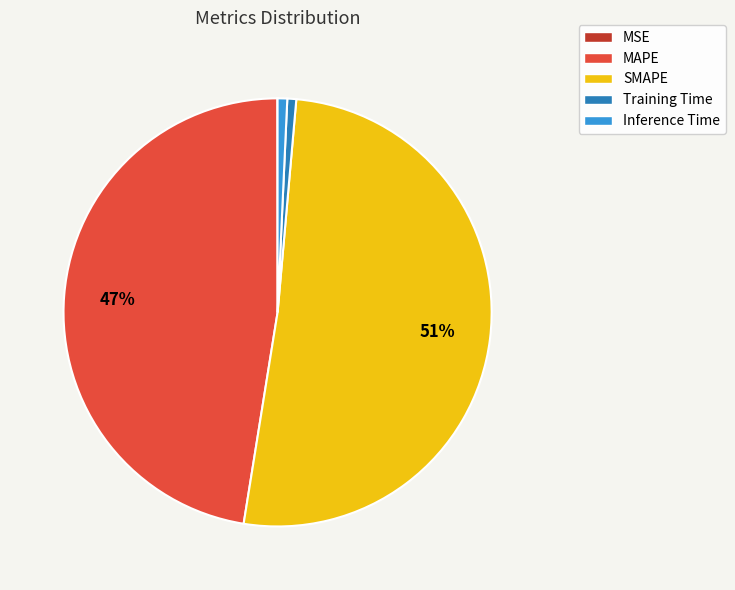

To the nearest percent, what is the difference between the largest and smallest slice percentages?

51%